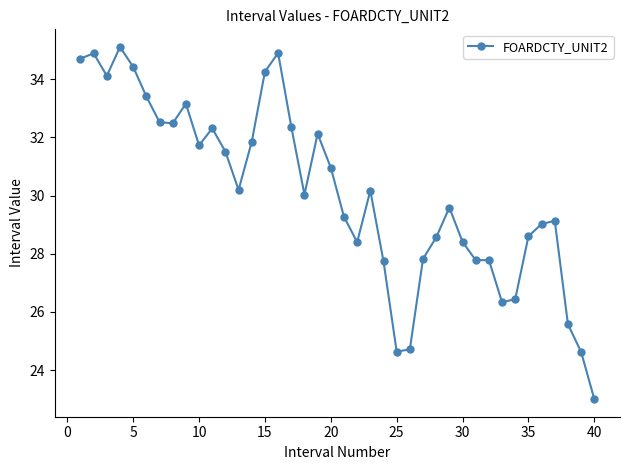

What is the sum of all values?

1204.6